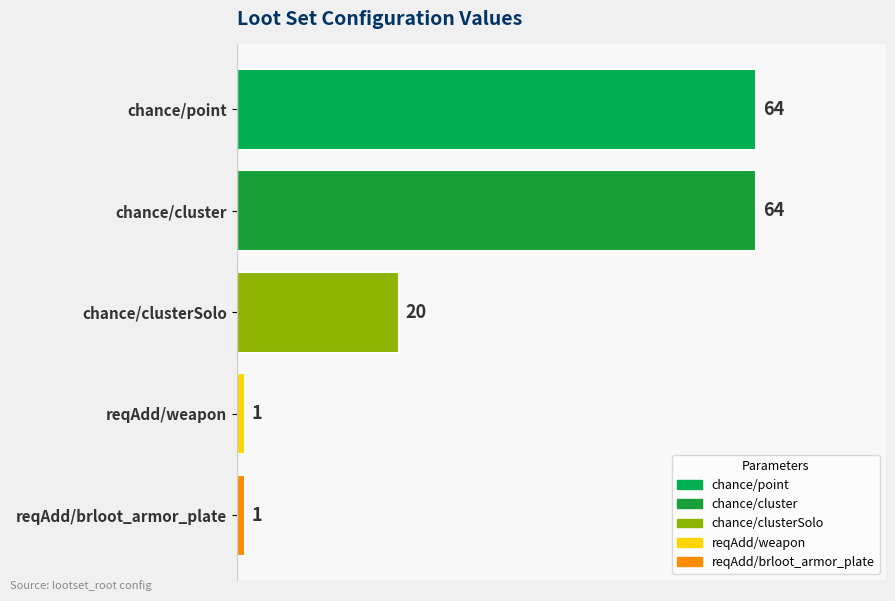

What is the difference between the maximum and second lowest values?

63